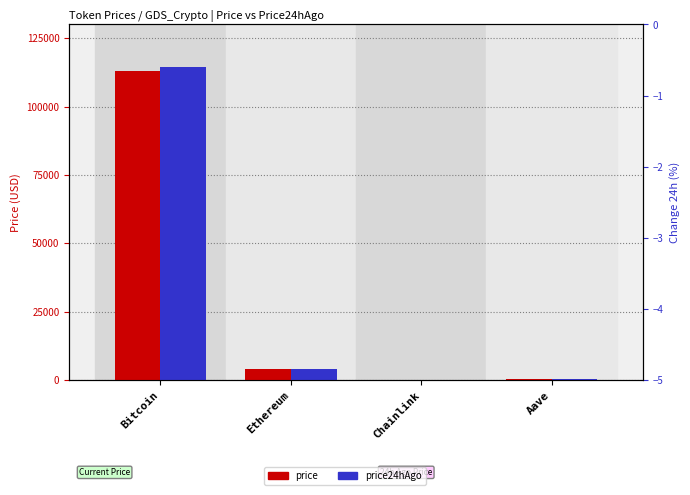

Are the bars grouped side by side (vs. stacked)?

Yes